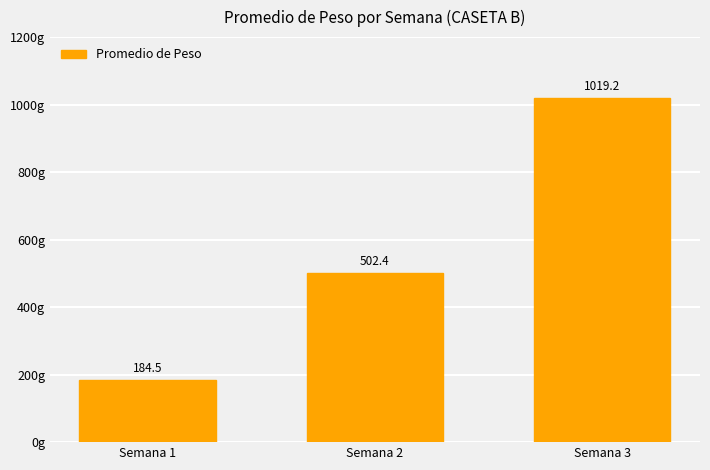

Is it true that the value at Semana 2 is 502.4?

True